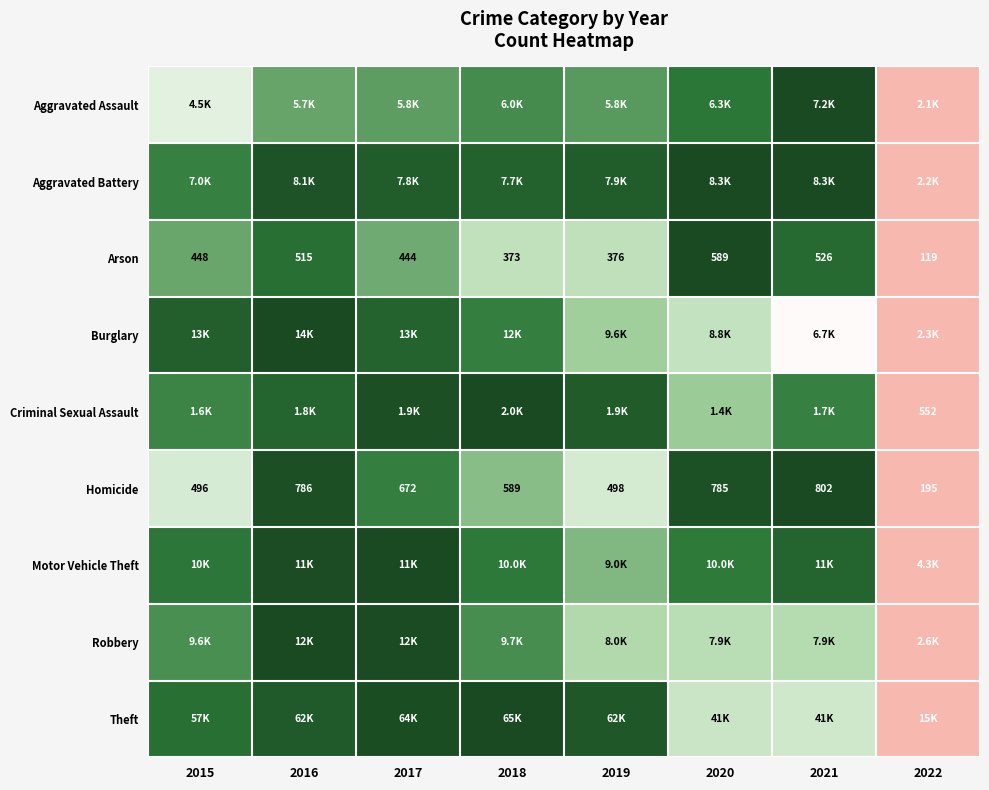

Count the number of categories in the chart.

8